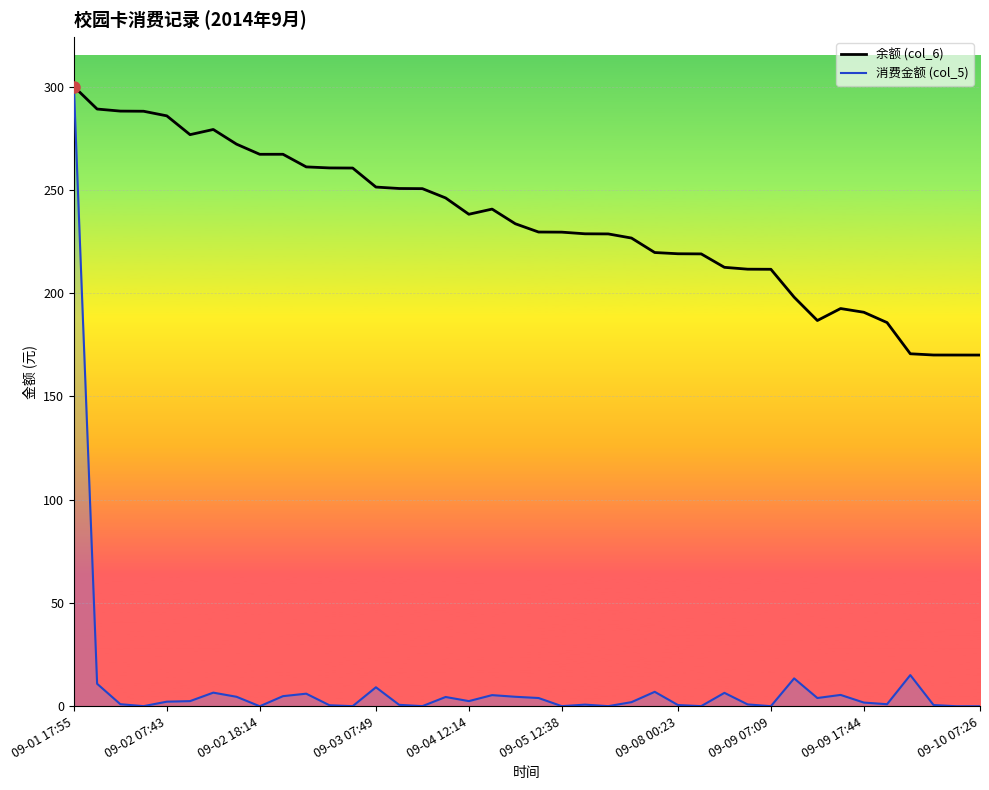

Which series has the largest range (max minus min)?

消费金额 (col_5)